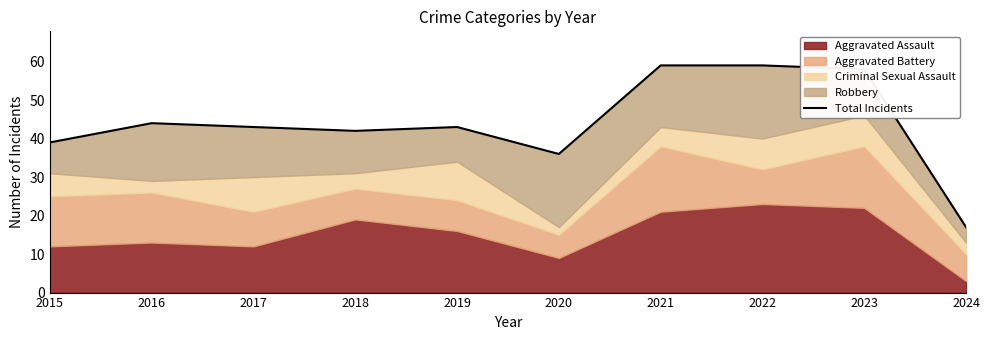

Approximately how many times larger is the value at 2020 compared to 2016?

0.8